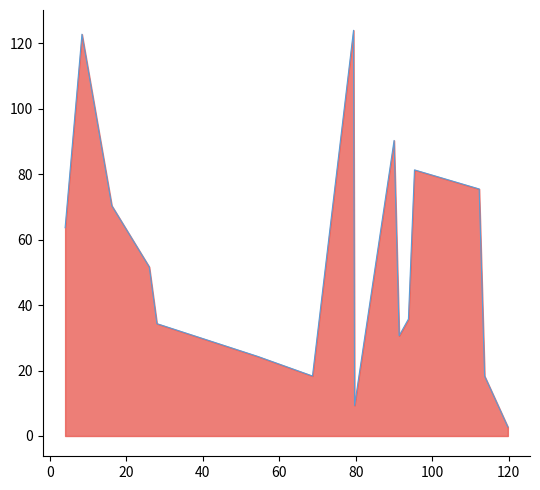

What is the smallest value displayed?

2.8